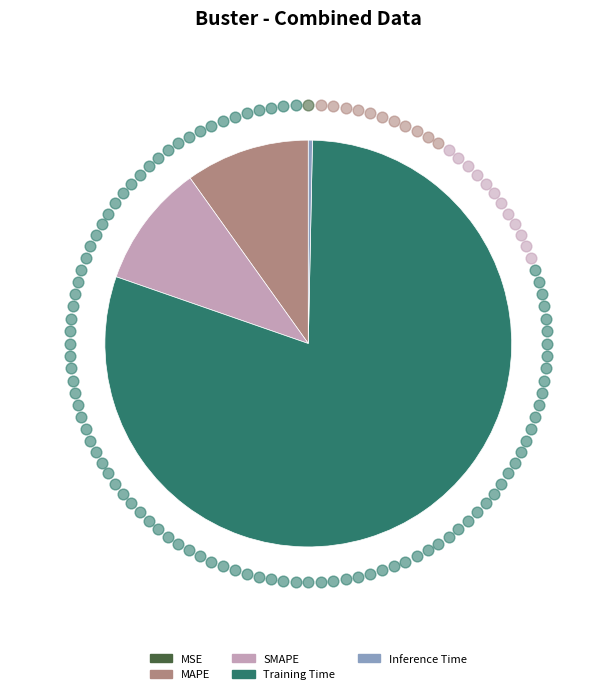

Combined, do MSE and Inference Time account for over 50%?

No